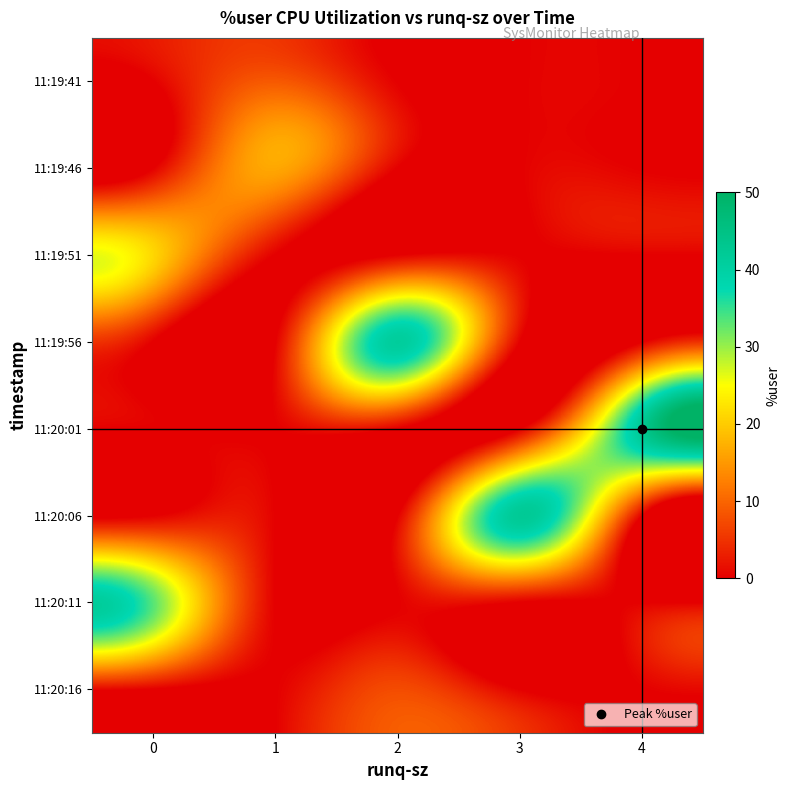

What is the maximum value shown in the chart?

42.8